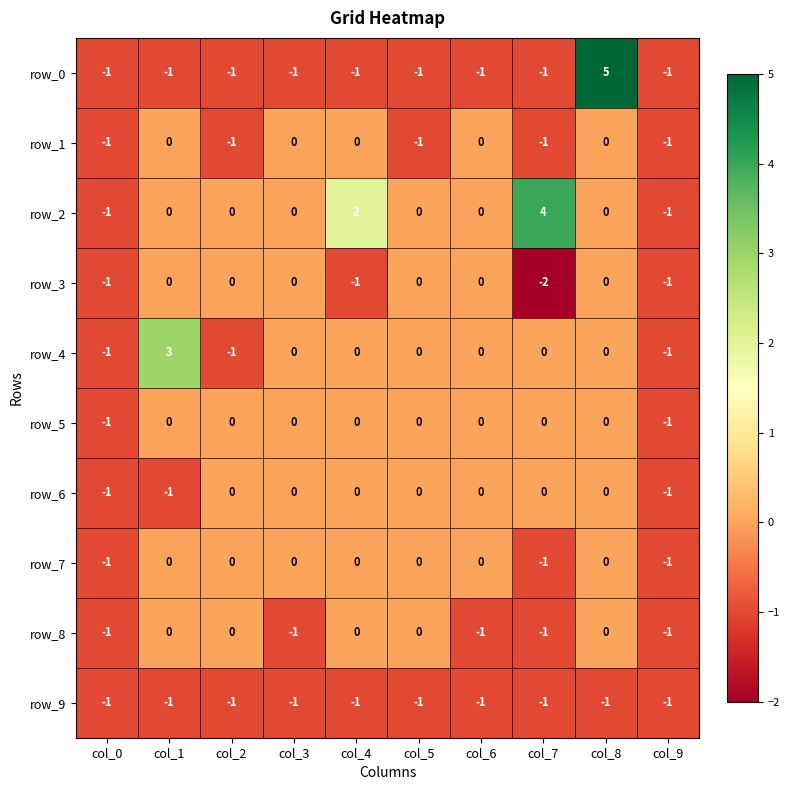

At which category is the sum across all series the highest?

col_8